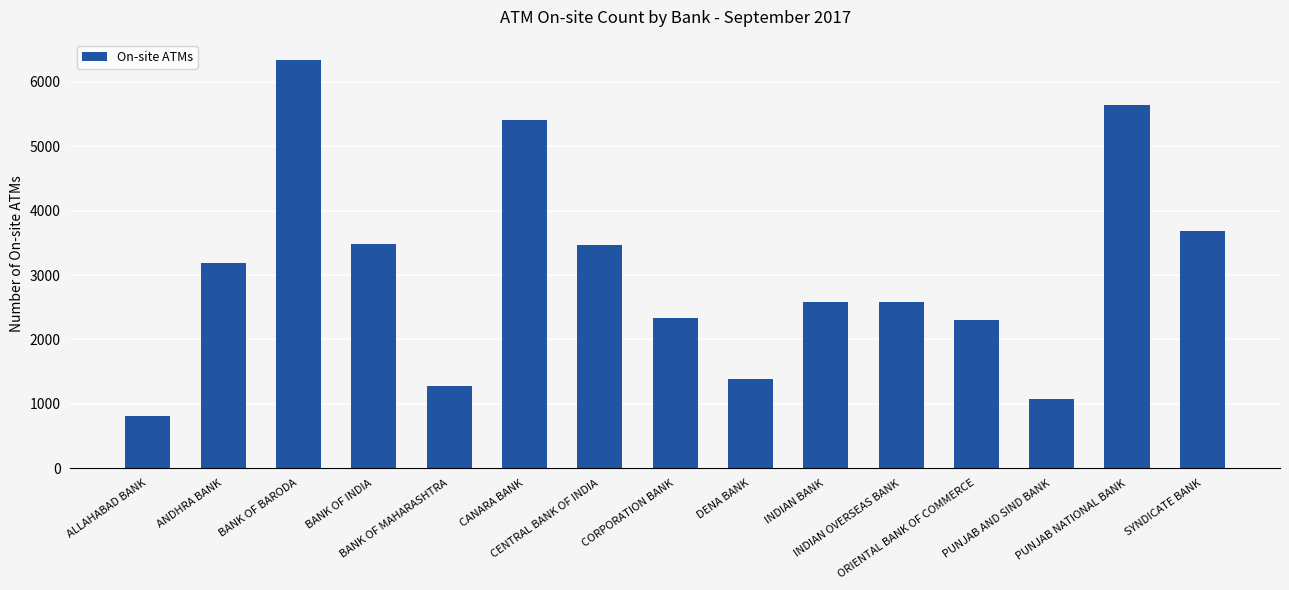

What is the average value?

3037